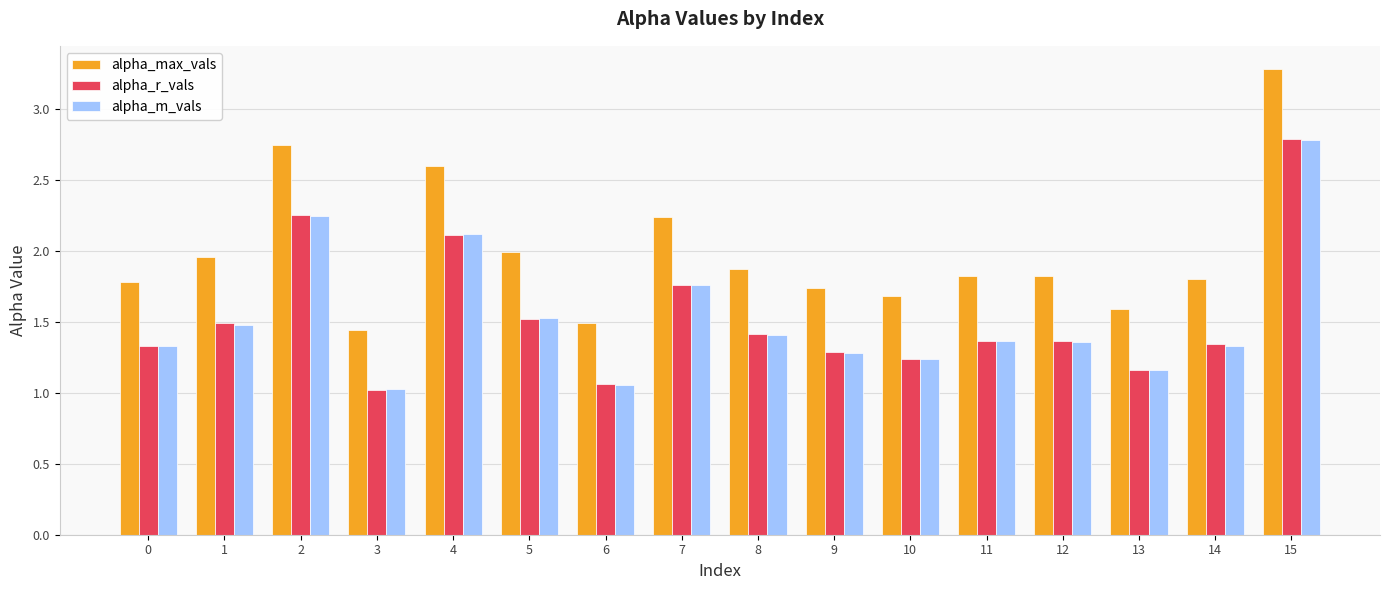

At which category is the sum across all series the highest?

15